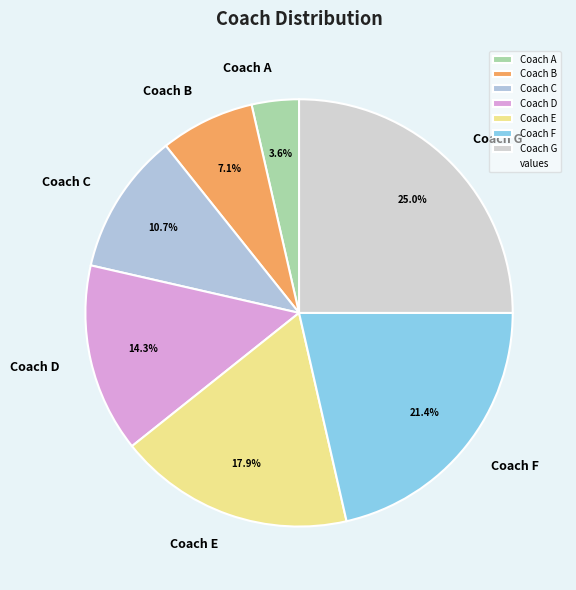

Does any single category account for the majority?

No